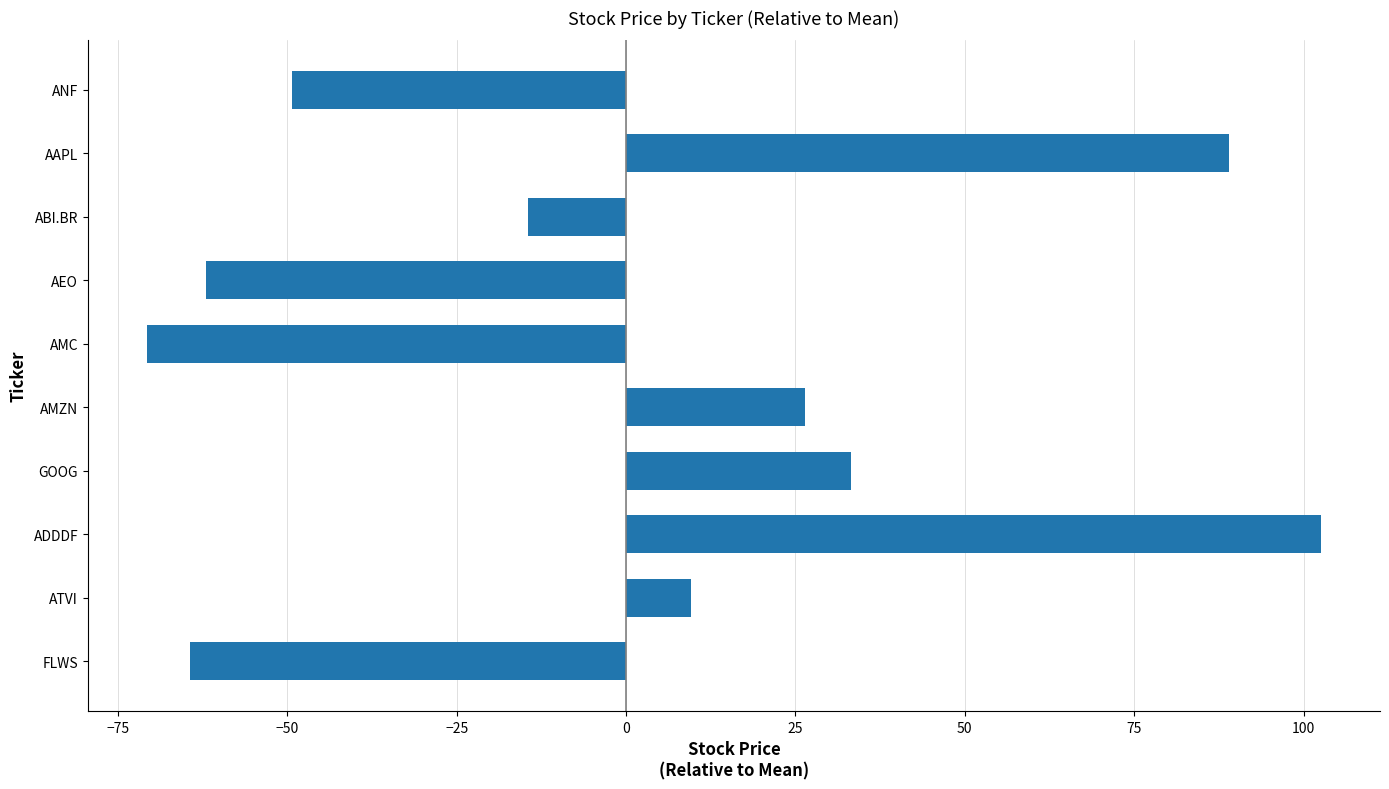

How many bars are there in total?

10